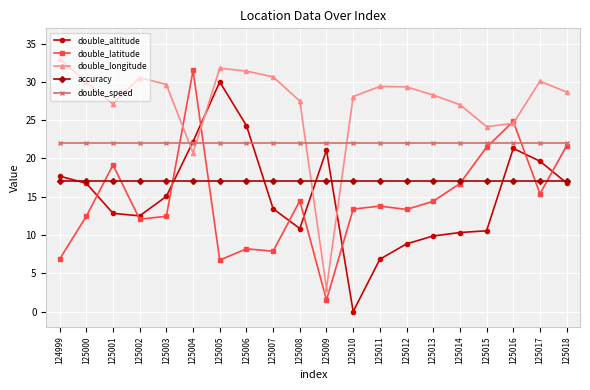

What is the sum of all double_latitude values?

288.2